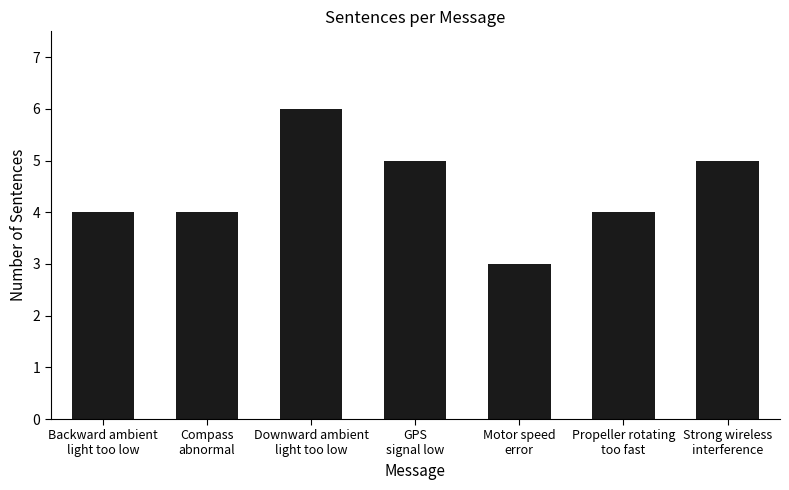

Count the number of categories in the chart.

7